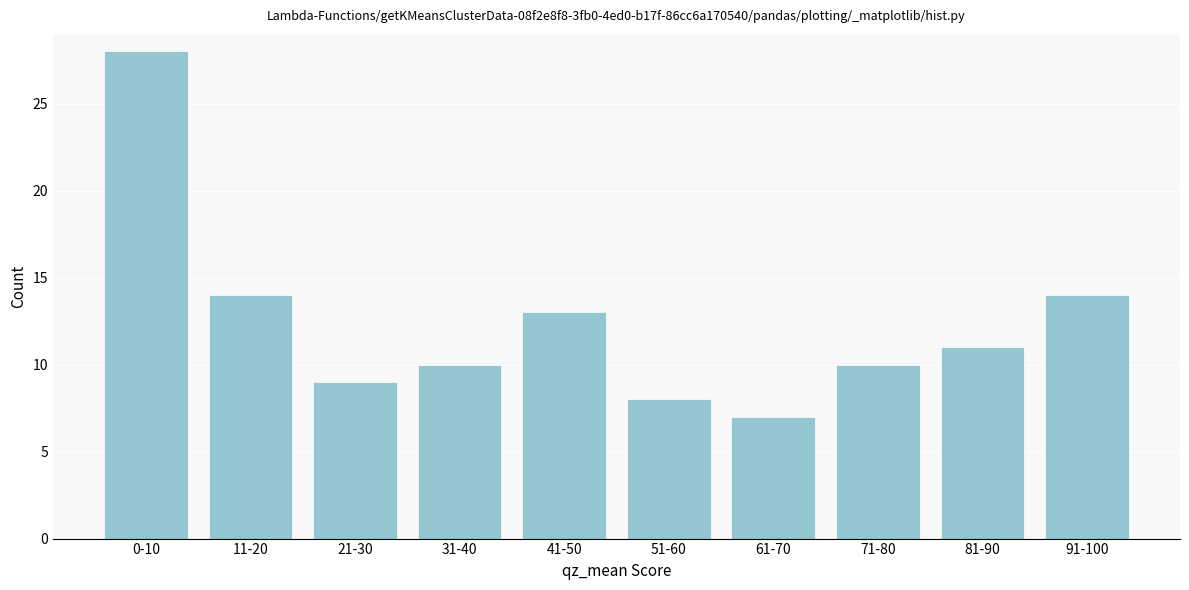

Reading right to left, list all the values displayed in this chart.

91-100=14	81-90=11	71-80=10	61-70=7	51-60=8	41-50=13	31-40=10	21-30=9	11-20=14	0-10=28